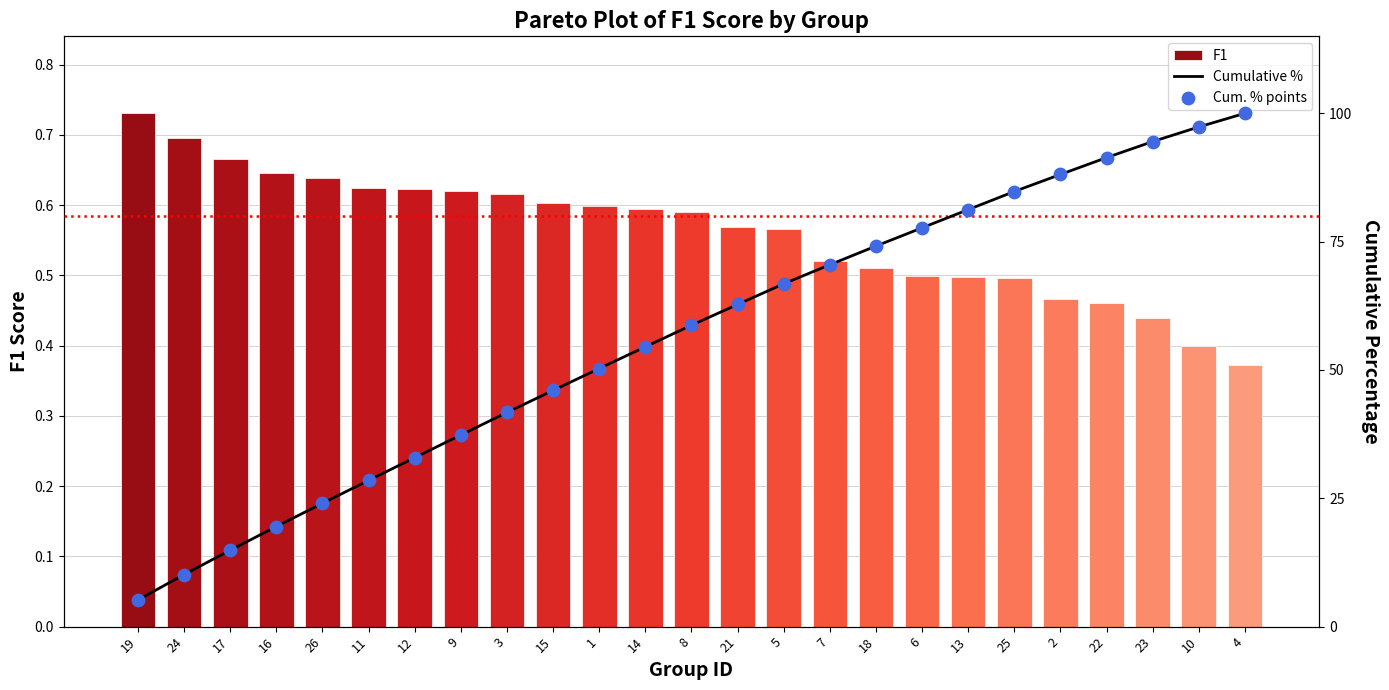

At which category is the sum across all series the highest?

4